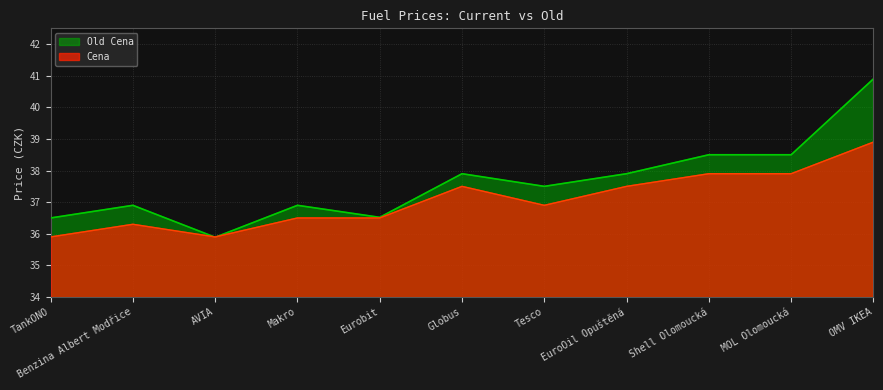

What is the label of the 7th point from the right?

Eurobit